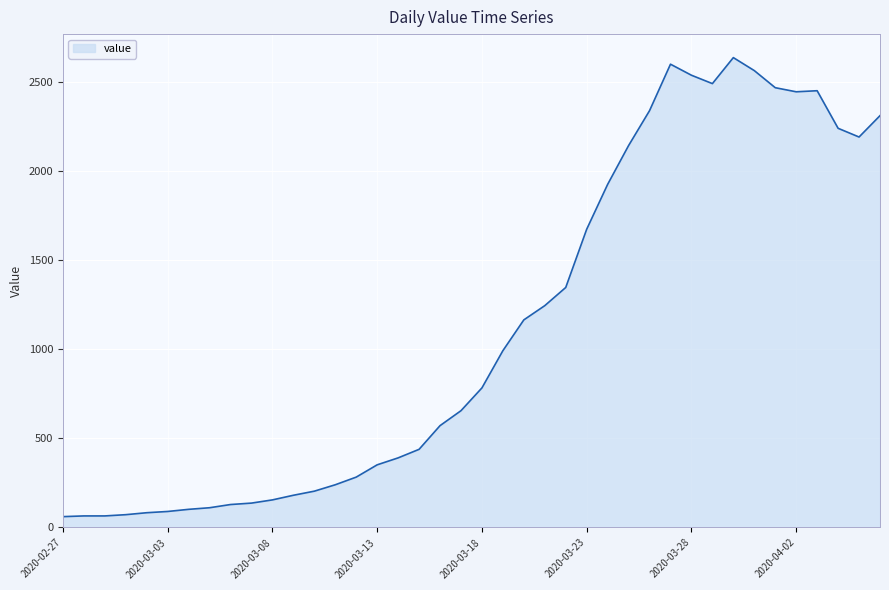

How many distinct data groups are displayed?

1